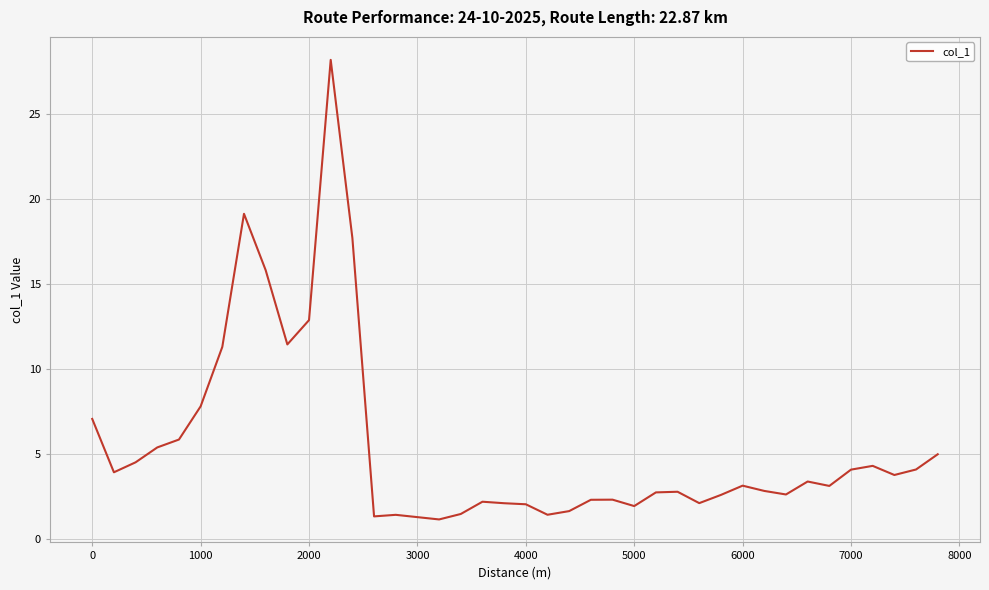

What is the maximum value shown in the chart?

28.2